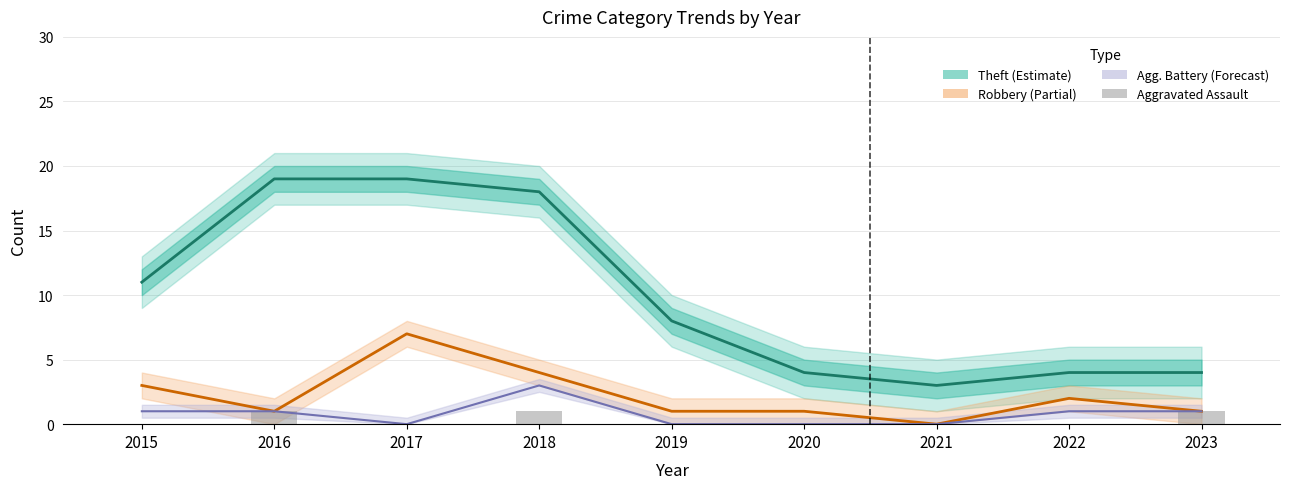

How many data points in Theft (Estimate) are above 8?

4